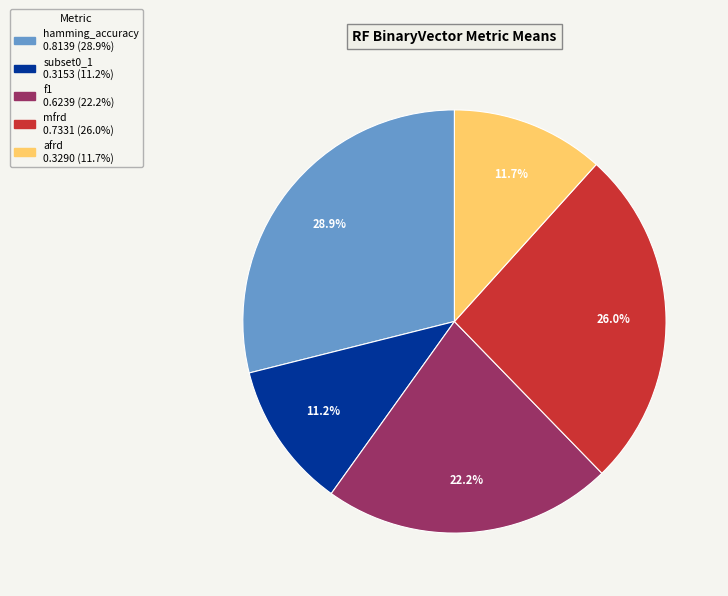

True or false: f1 accounts for 22% of the total.

True